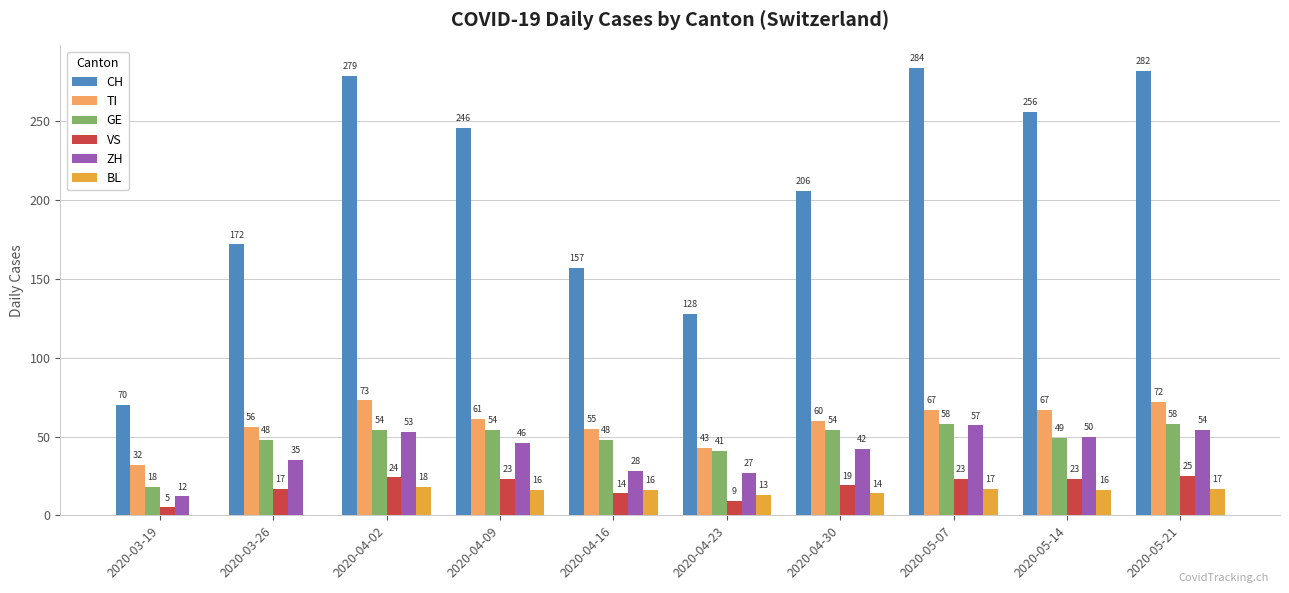

At which label is CH closest to 177?

2020-03-26